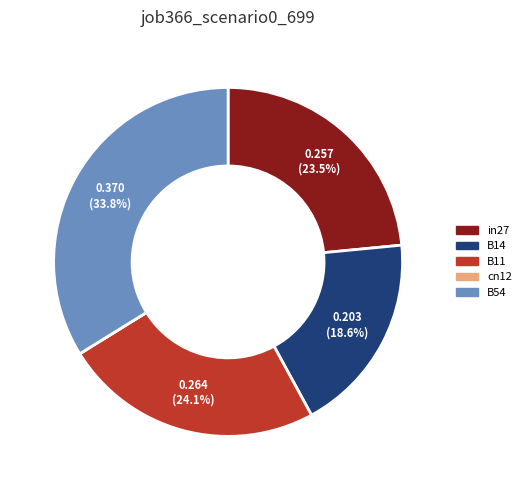

What percentage is NOT represented by B11?

75.9%